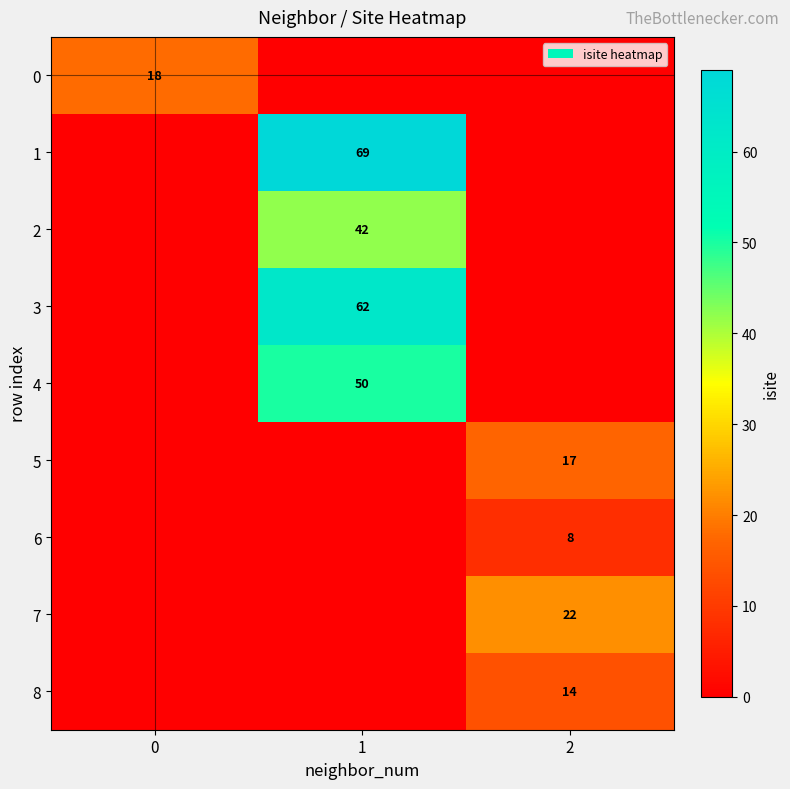

True or false: 8 has a value of 10 at 0.

False